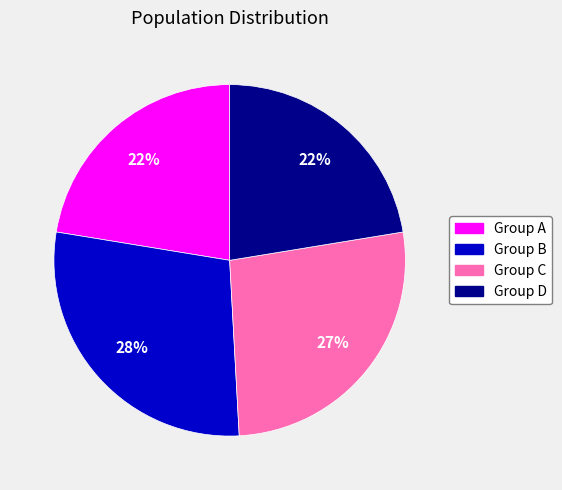

Does any single category account for the majority?

No